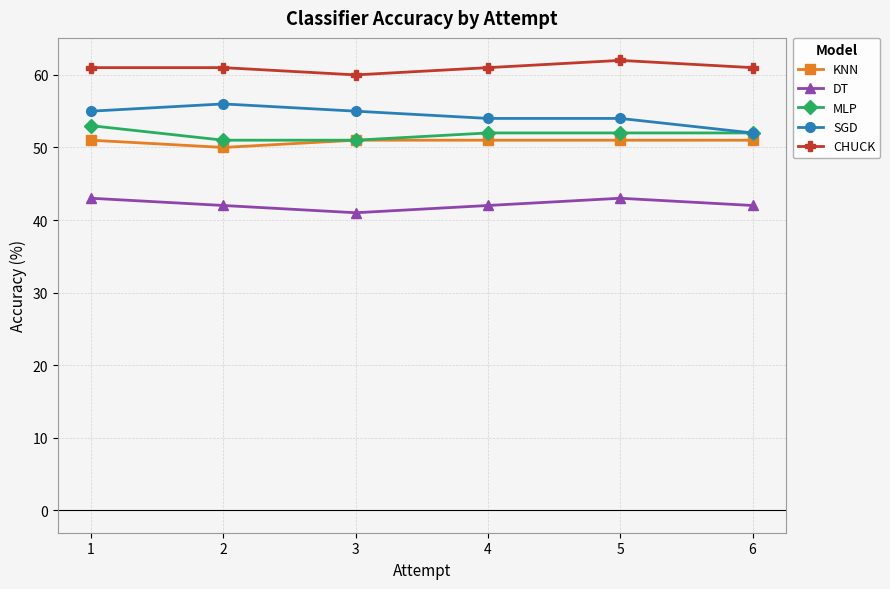

True or false: MLP and CHUCK intersect in this chart.

False